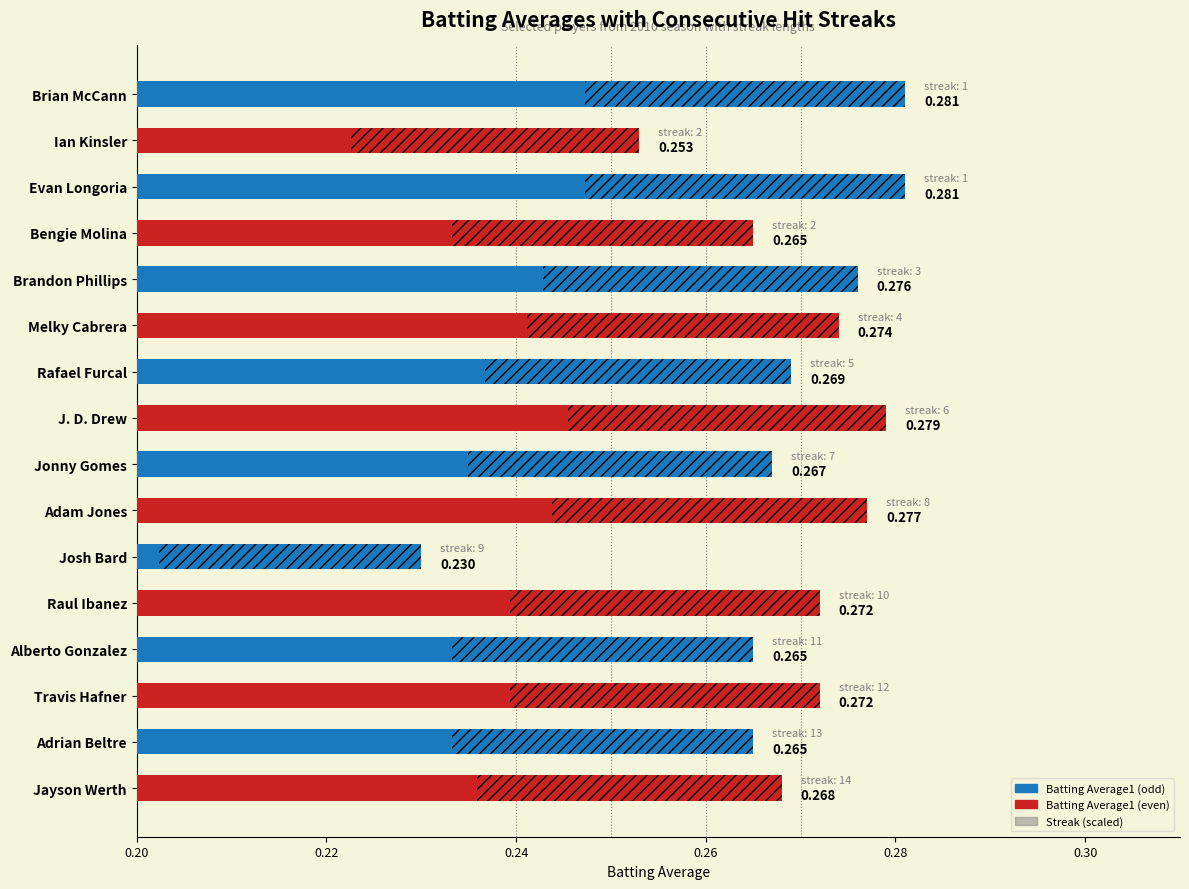

What is the value of the Batting Average1 bar at the 1st from the left?

0.3